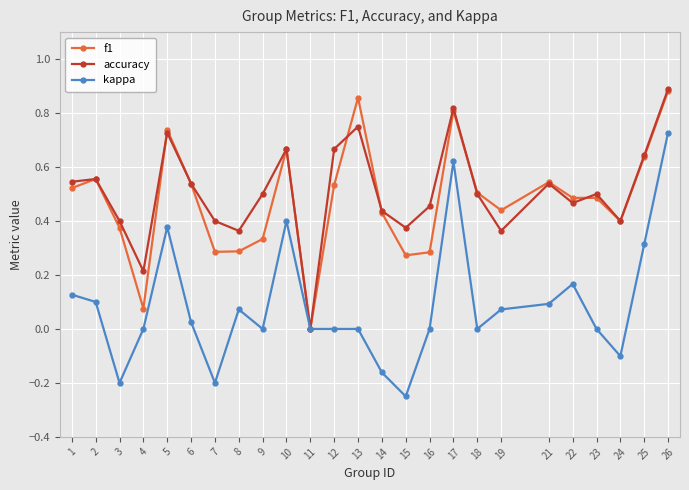

Which series has the largest range (max minus min)?

kappa